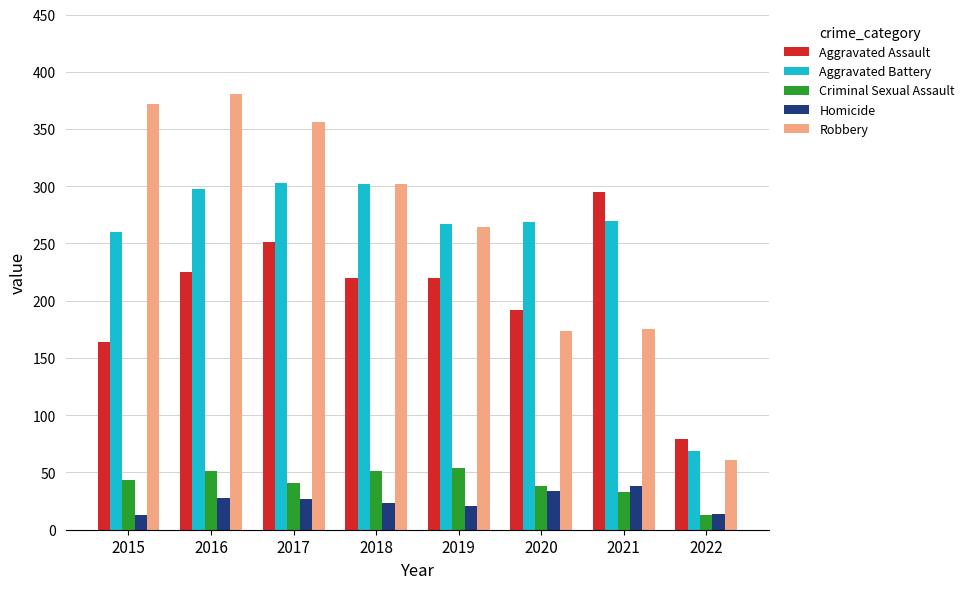

The Aggravated Battery series shows 303 at 2017. True or false?

True